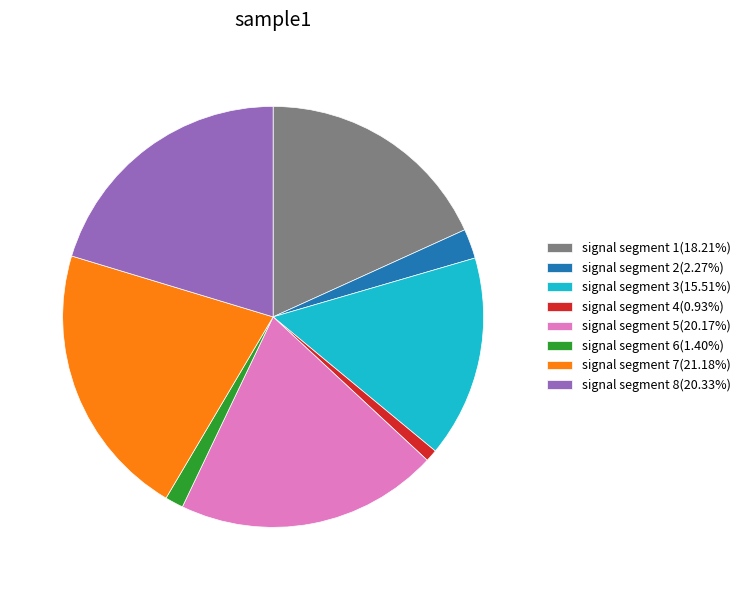

Combined, do signal segment 2(2.27%) and signal segment 7(21.18%) account for over 50%?

No